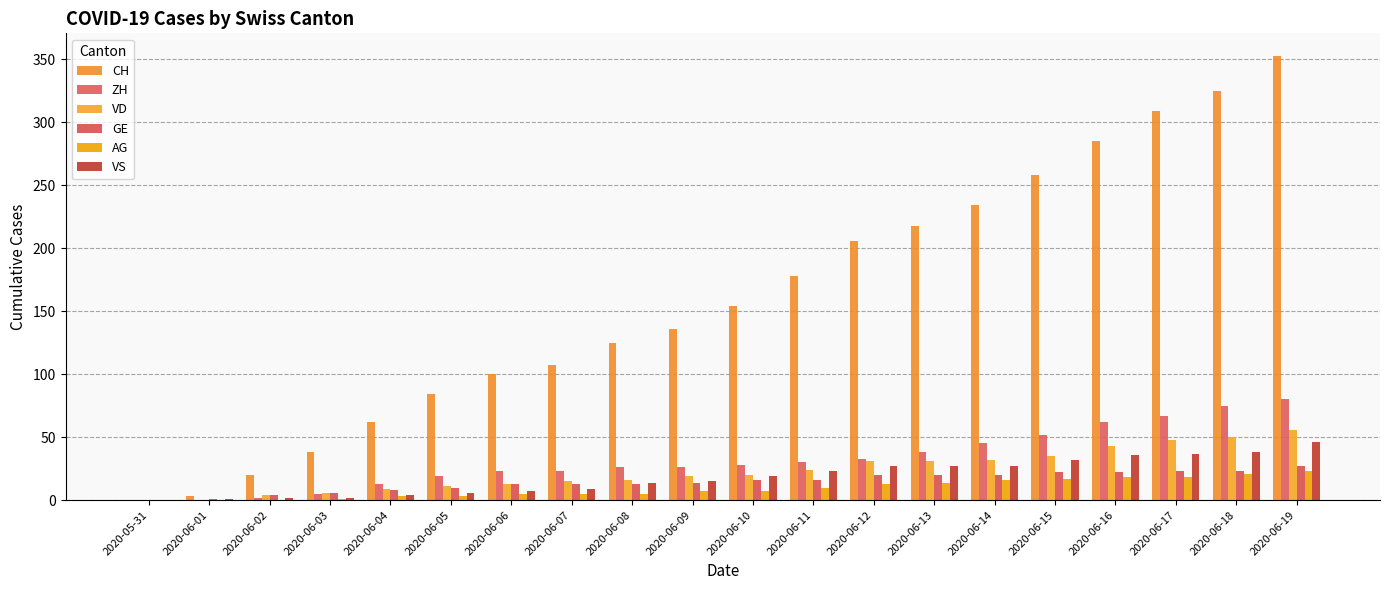

What is the label of the 19th bar from the left?

2020-06-18